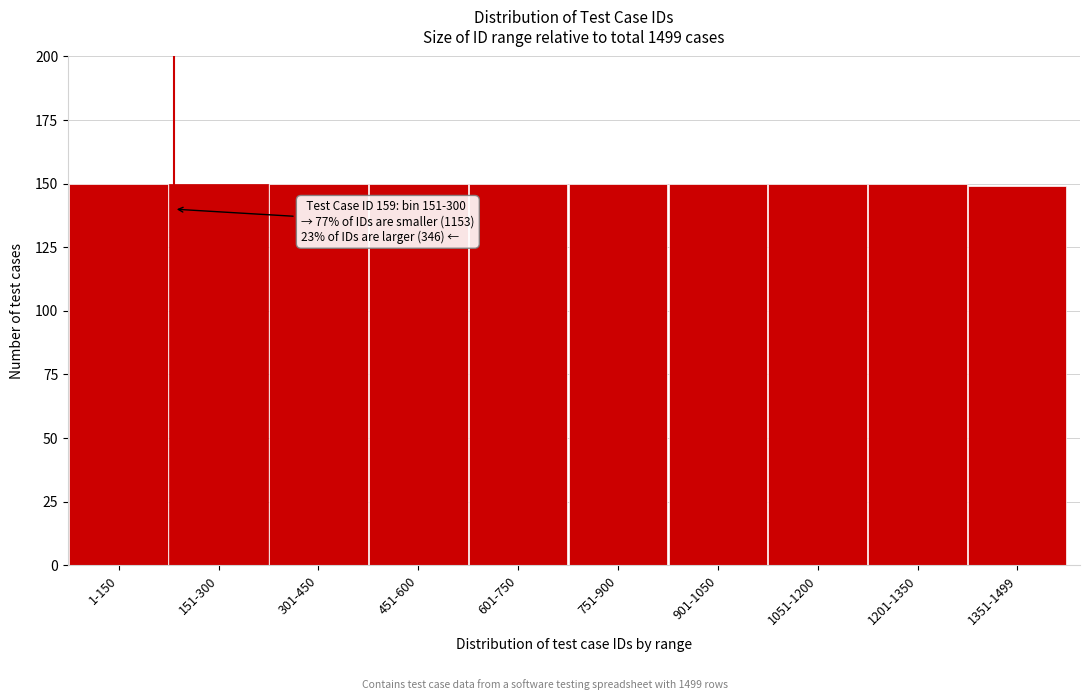

Reading left to right, what are all the values shown in this chart?

150	150	150	150	150	150	150	150	150	149